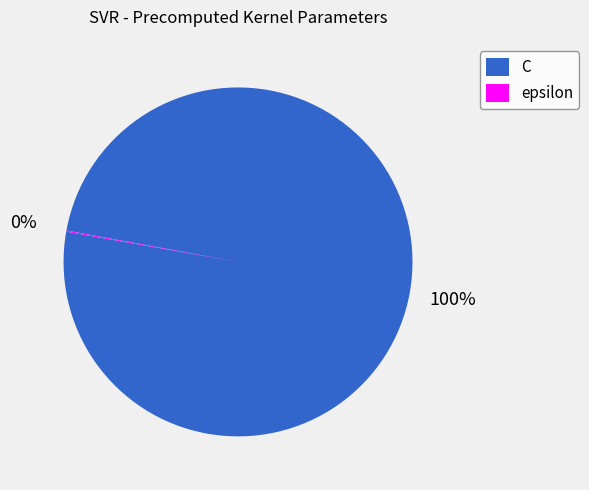

To the nearest percent, what is the average slice percentage?

50%